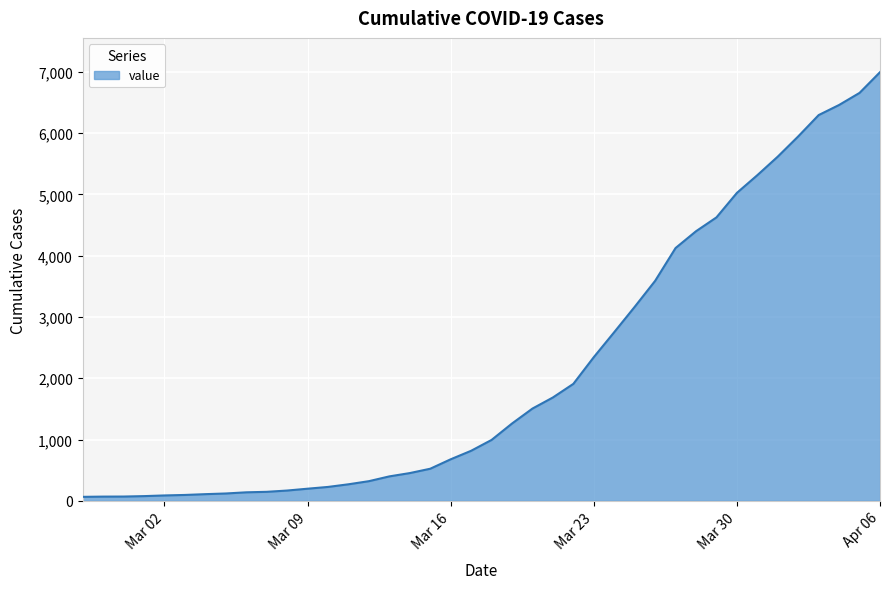

What is the maximum value shown in the chart?

6995